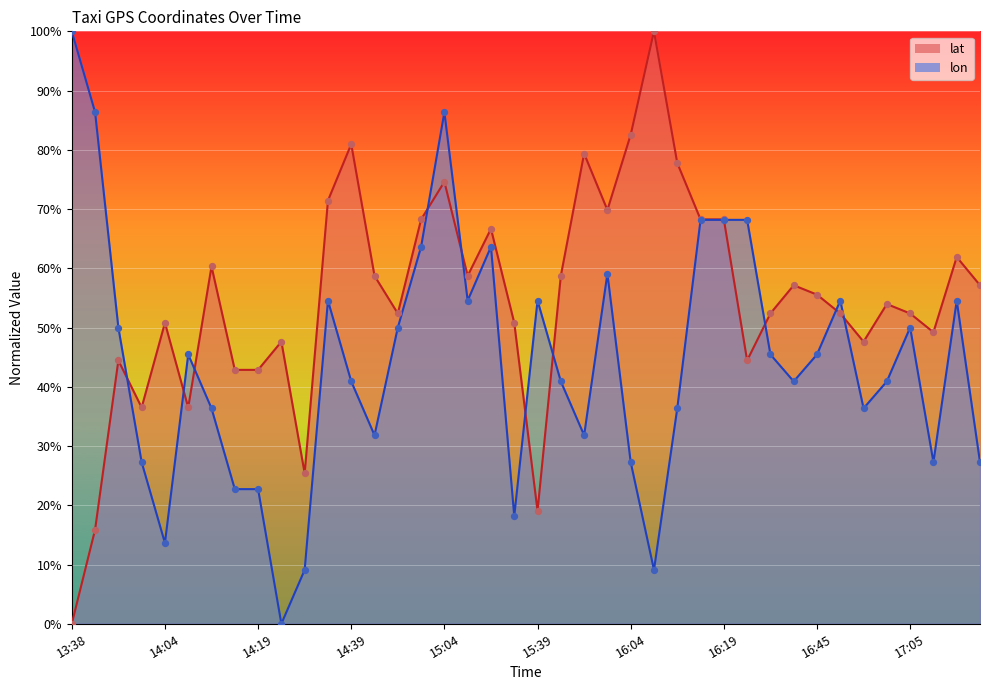

Which series has the largest Y range (max minus min)?

lat